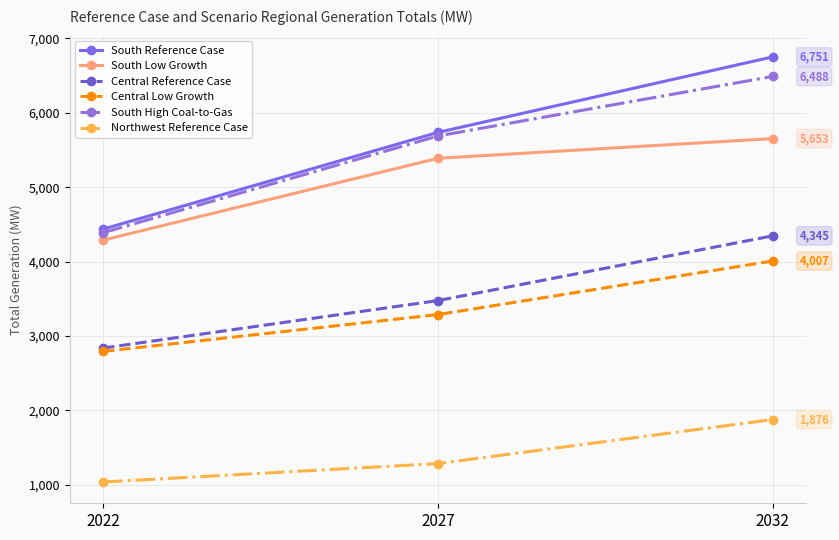

Read the South Low Growth value at 2032.

5653